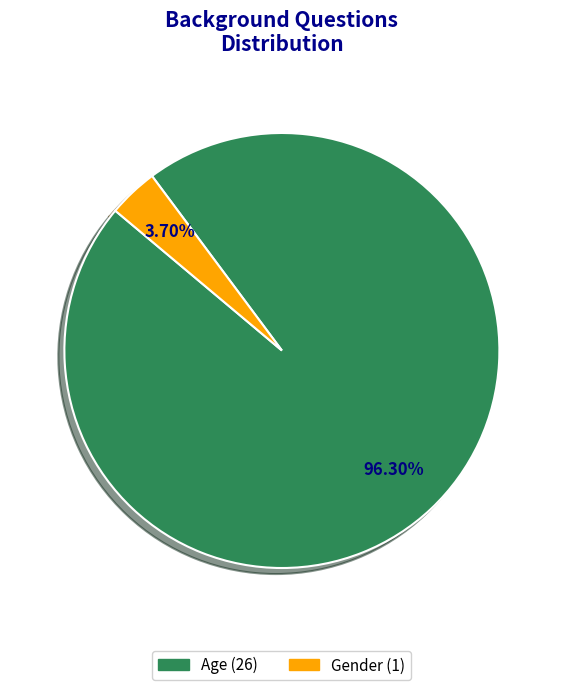

What percentage do Gender and Age together represent?

100.0%